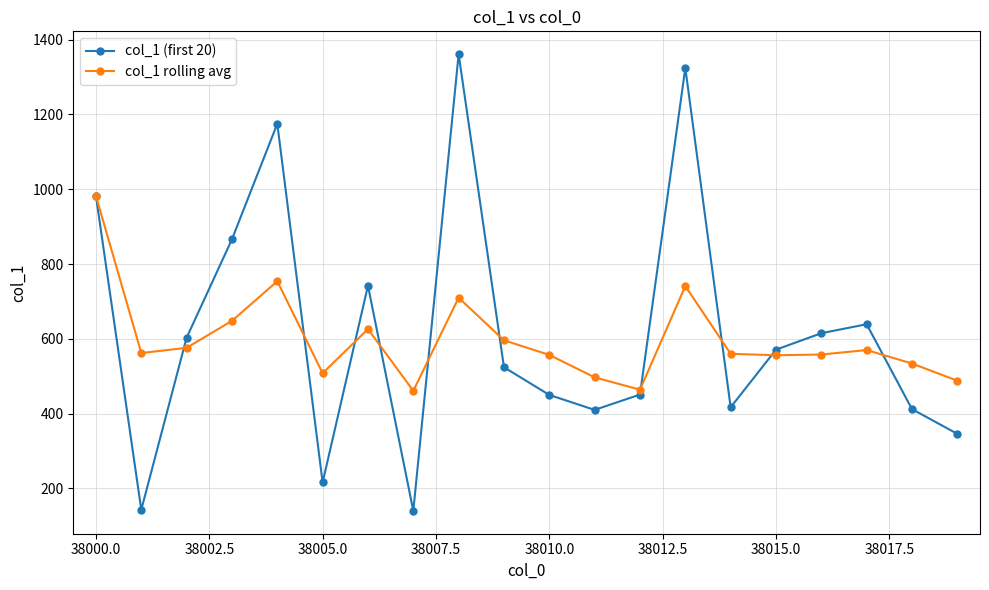

Rank the series by their average value, from highest to lowest.

col_1 (first 20), col_1 rolling avg